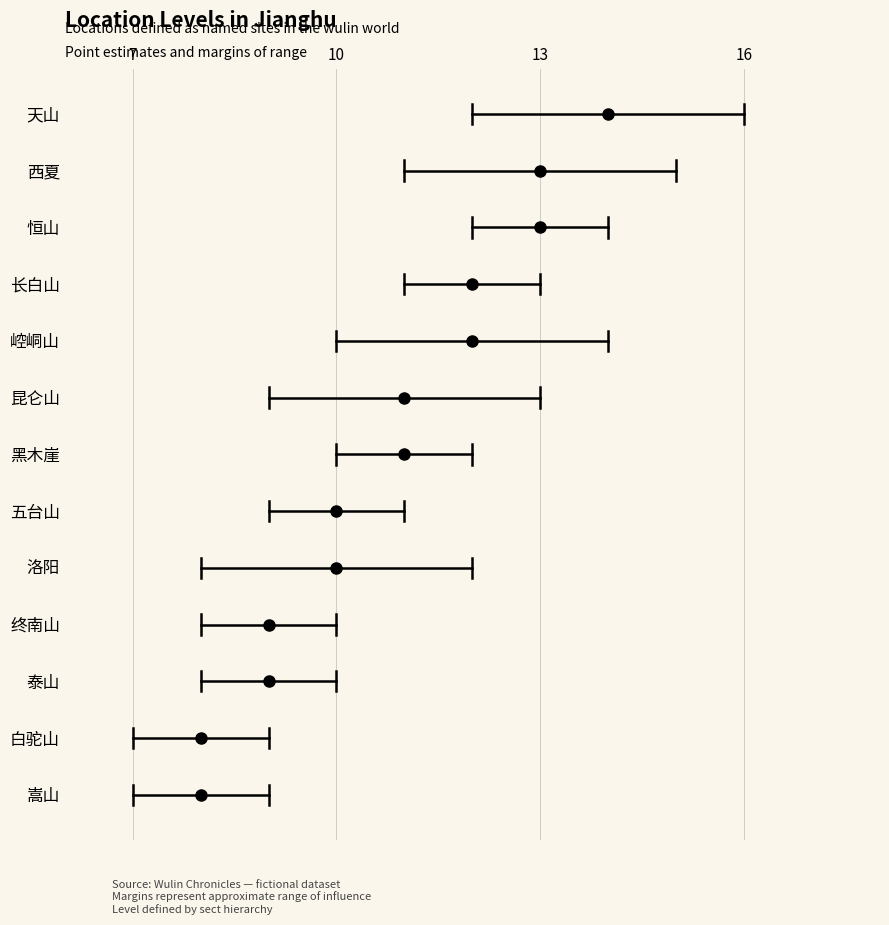

Reading left to right, what are all the values shown in this chart?

point: 天山=14	西夏=13	恒山=13	长白山=12	崆峒山=12	昆仑山=11	黑木崖=11	五台山=10	洛阳=10	终南山=9	泰山=9	白驼山=8	嵩山=8
low: 天山=12	西夏=11	恒山=12	长白山=11	崆峒山=10	昆仑山=9	黑木崖=10	五台山=9	洛阳=8	终南山=8	泰山=8	白驼山=7	嵩山=7
high: 天山=16	西夏=15	恒山=14	长白山=13	崆峒山=14	昆仑山=13	黑木崖=12	五台山=11	洛阳=12	终南山=10	泰山=10	白驼山=9	嵩山=9